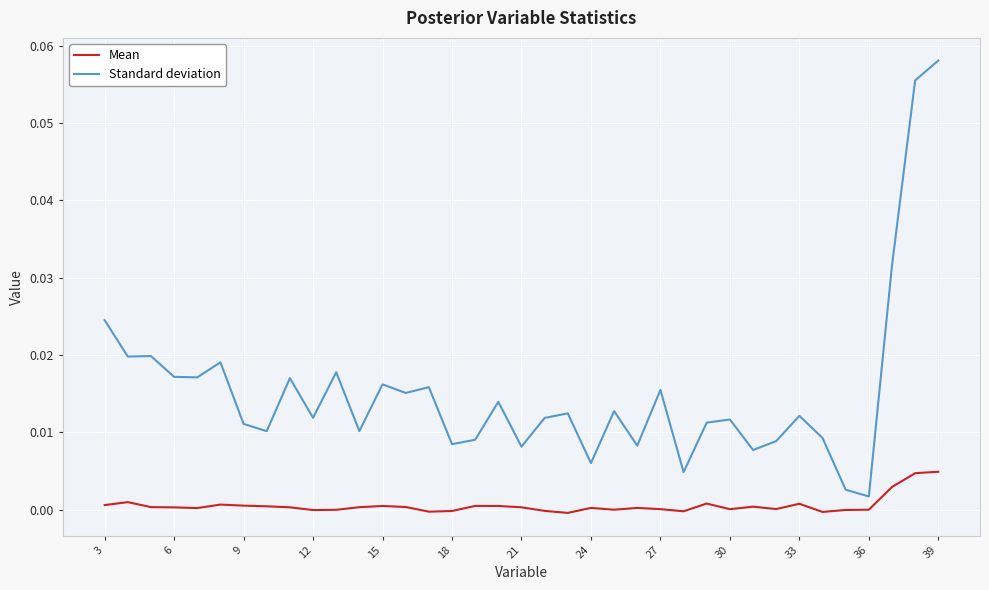

How many distinct data groups are displayed?

2